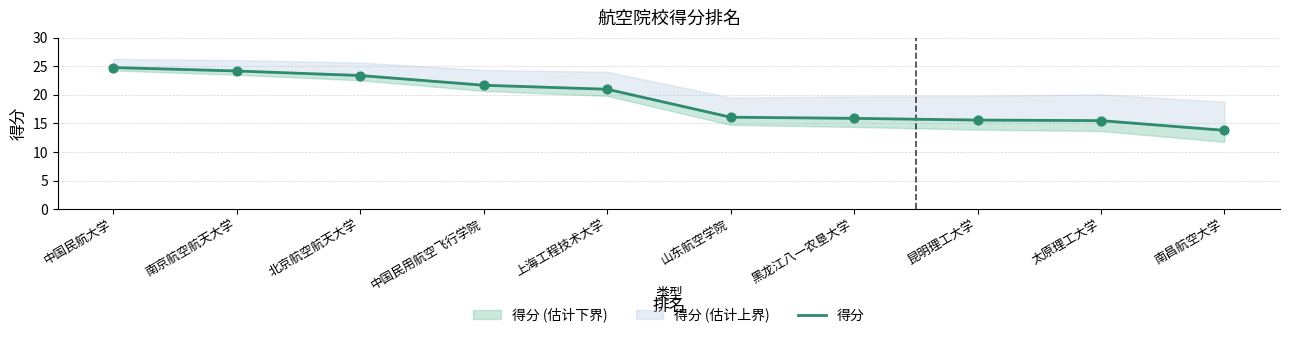

Approximately how many times larger is the value at 山东航空学院 compared to 南昌航空大学?

1.2